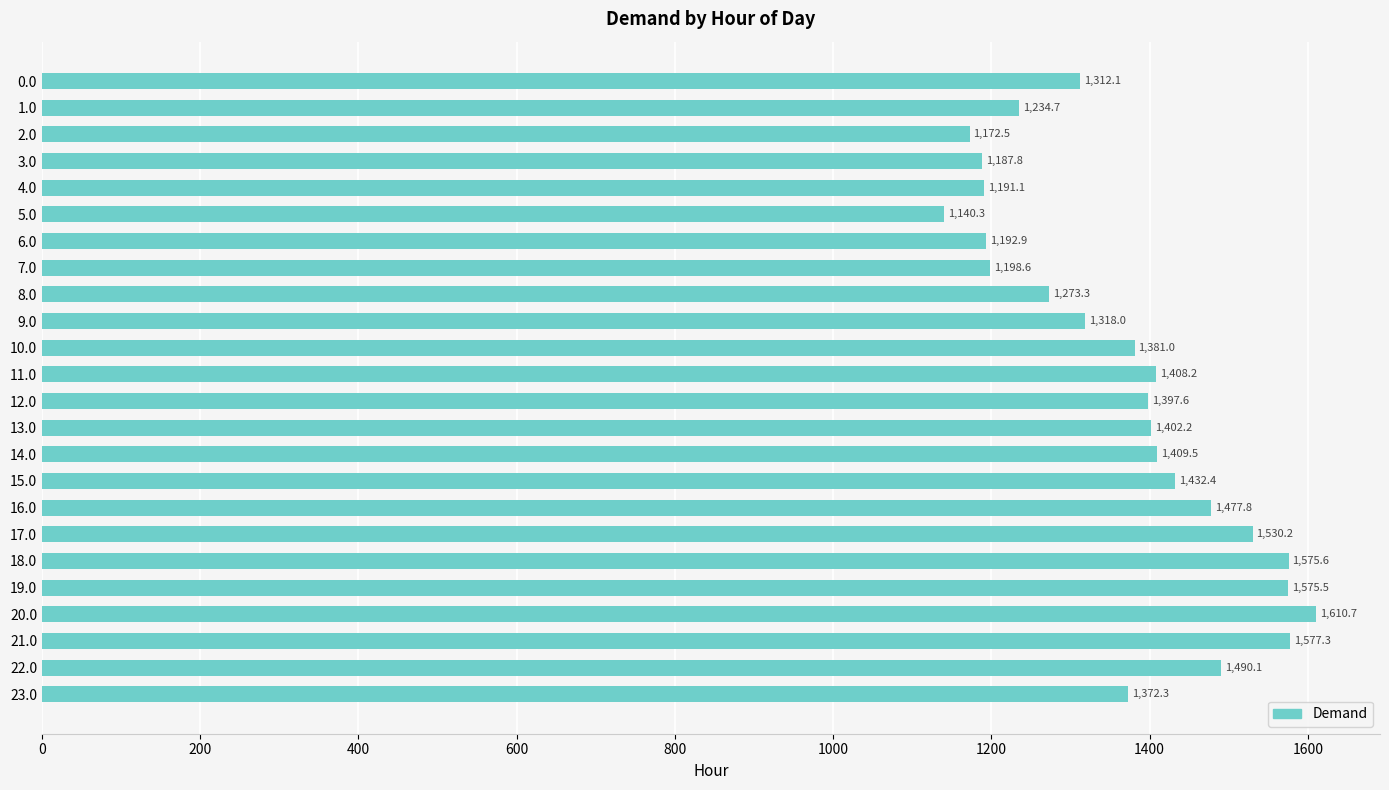

Read the value at 1.0.

1234.7